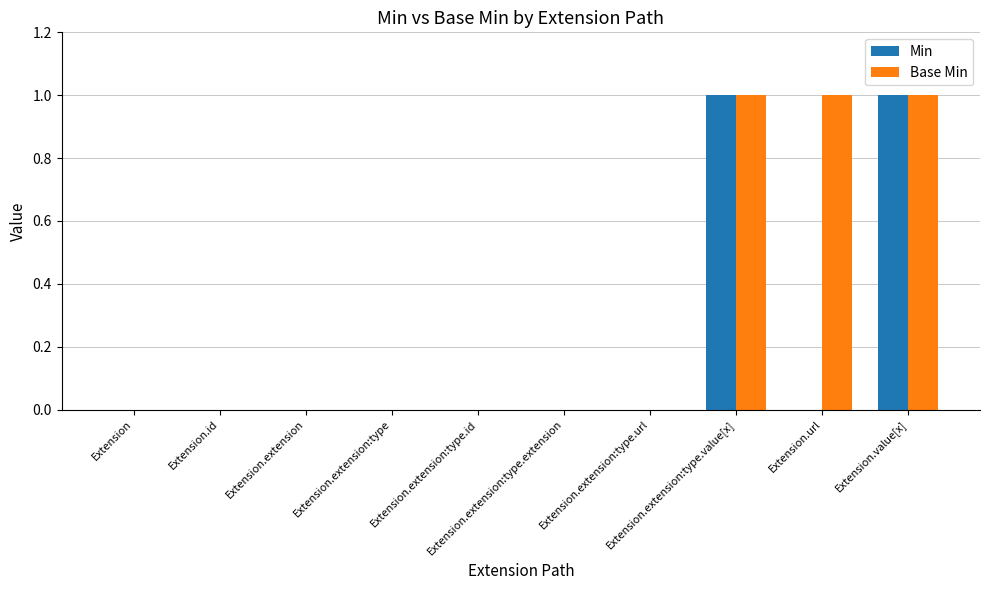

What is the sum of all Base Min values?

3